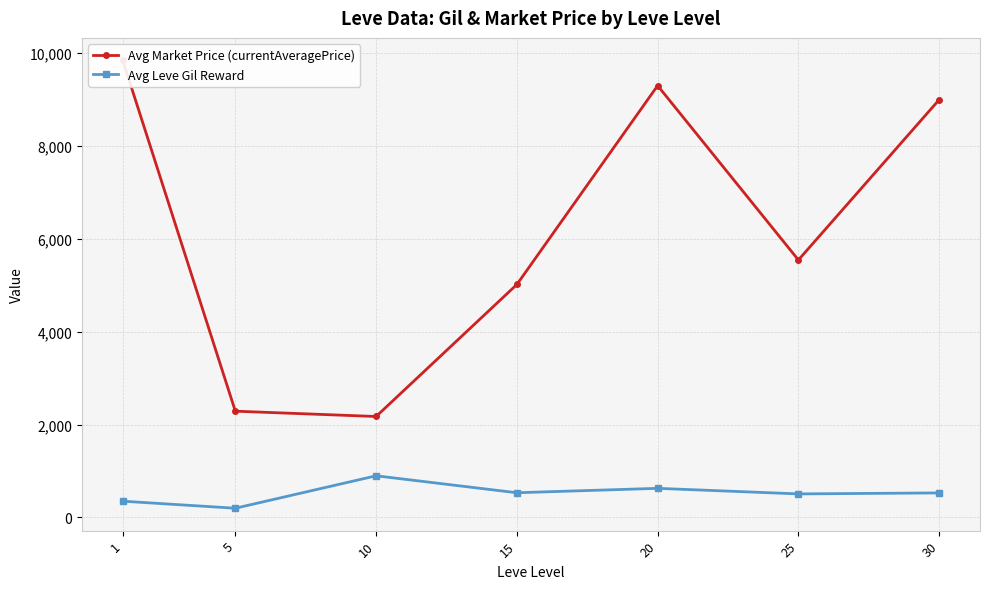

Reading right to left, what are all the values shown in this chart?

Avg Market Price (currentAveragePrice): 30=9000.2	25=5546.7	20=9303.0	15=5018.8	10=2174.5	5=2289.0	1=9849.2
Avg Leve Gil Reward: 30=528.0	25=506.7	20=626.7	15=531.7	10=896.7	5=198.0	1=349.8